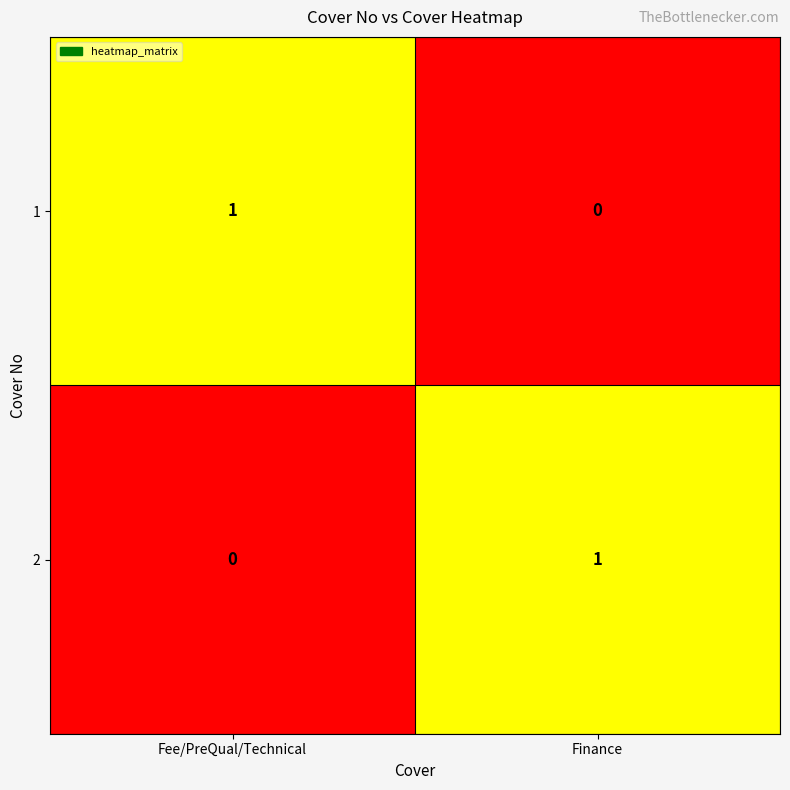

Where is 1 nearest to the value 0?

Finance